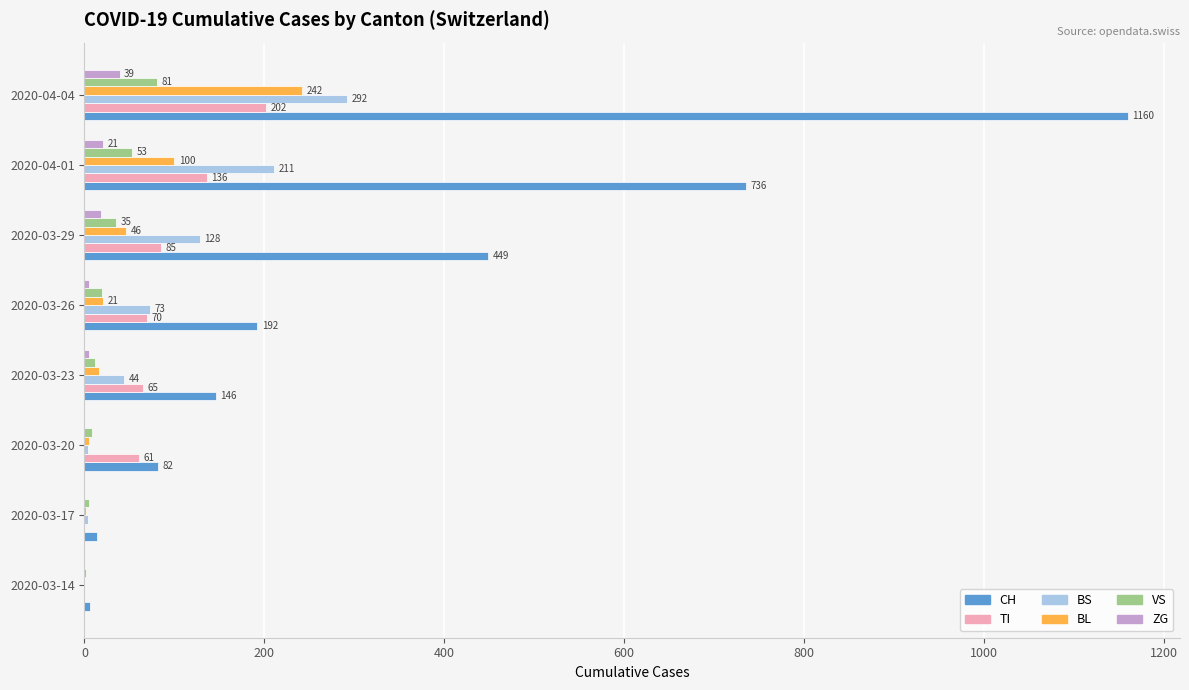

Which series changed the most between 2020-03-20 and 2020-03-23?

CH